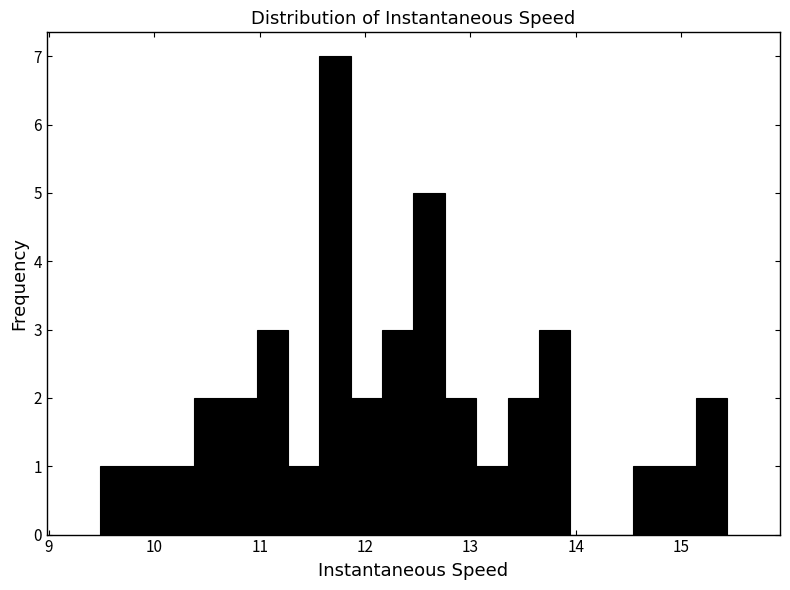

Read against the x-axis, roughly where is the centre of the tallest bar?

11.7